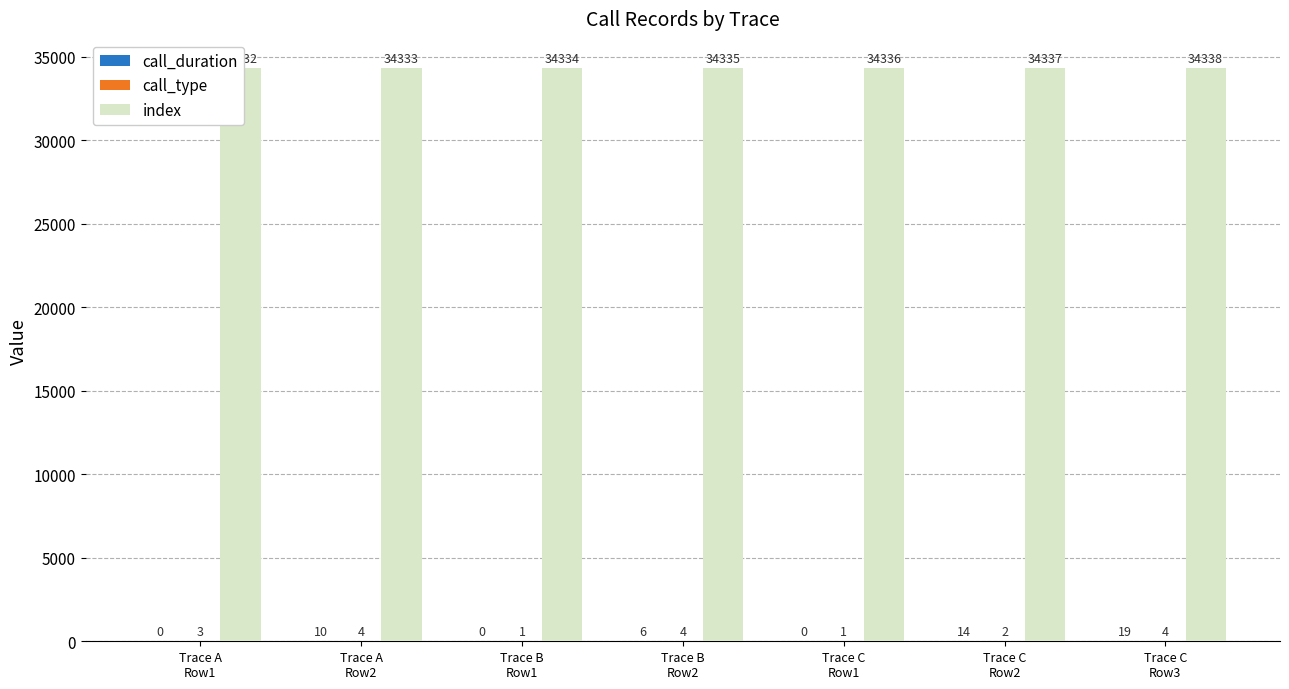

How many positive values does the call_duration series have?

4